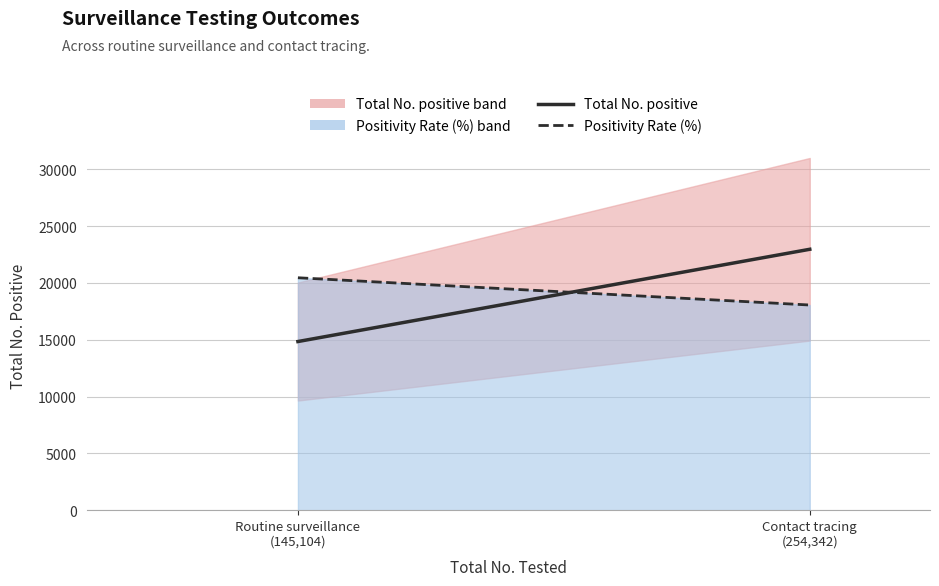

The value of Total No. positive at Routine surveillance
(145,104) is 23579. True or false?

False